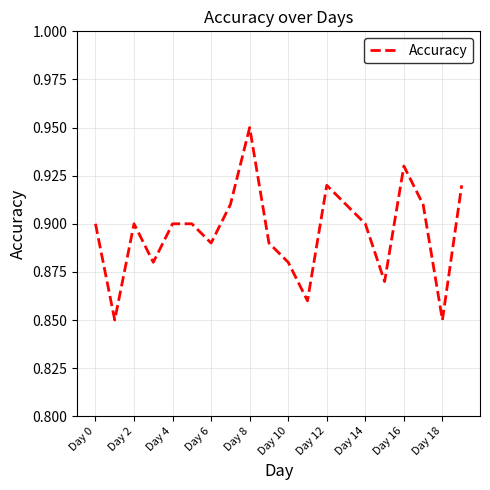

At which category does the chart reach its peak across all series?

Day 8